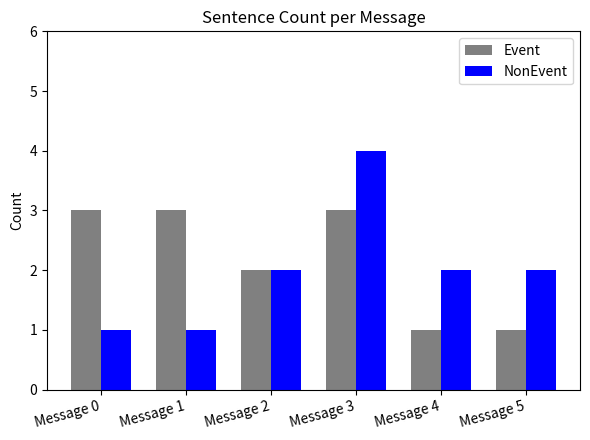

Which series changed the most between Message 0 and Message 4?

Event